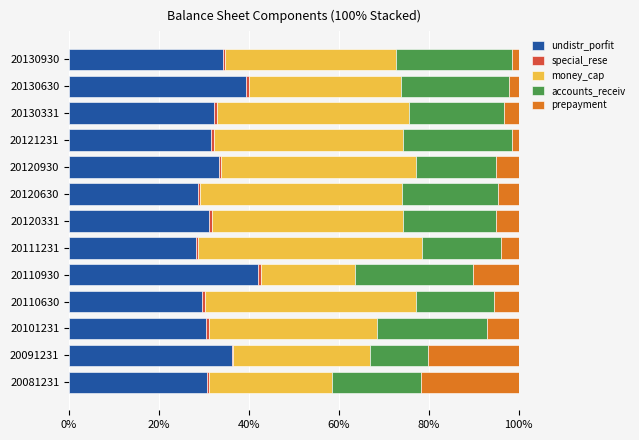

What is the maximum value for undistr_porfit?

42.1